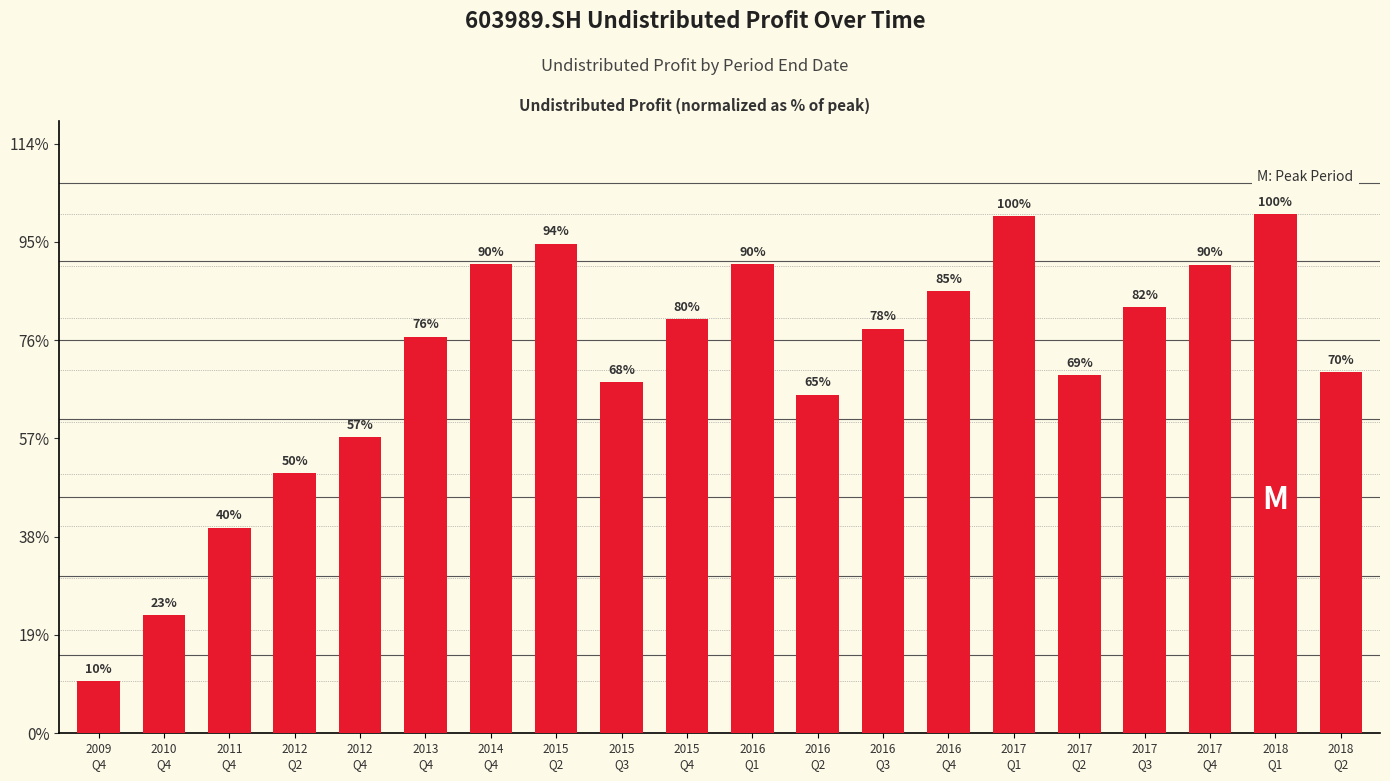

Read the value at 2015
Q2.

498232418.0